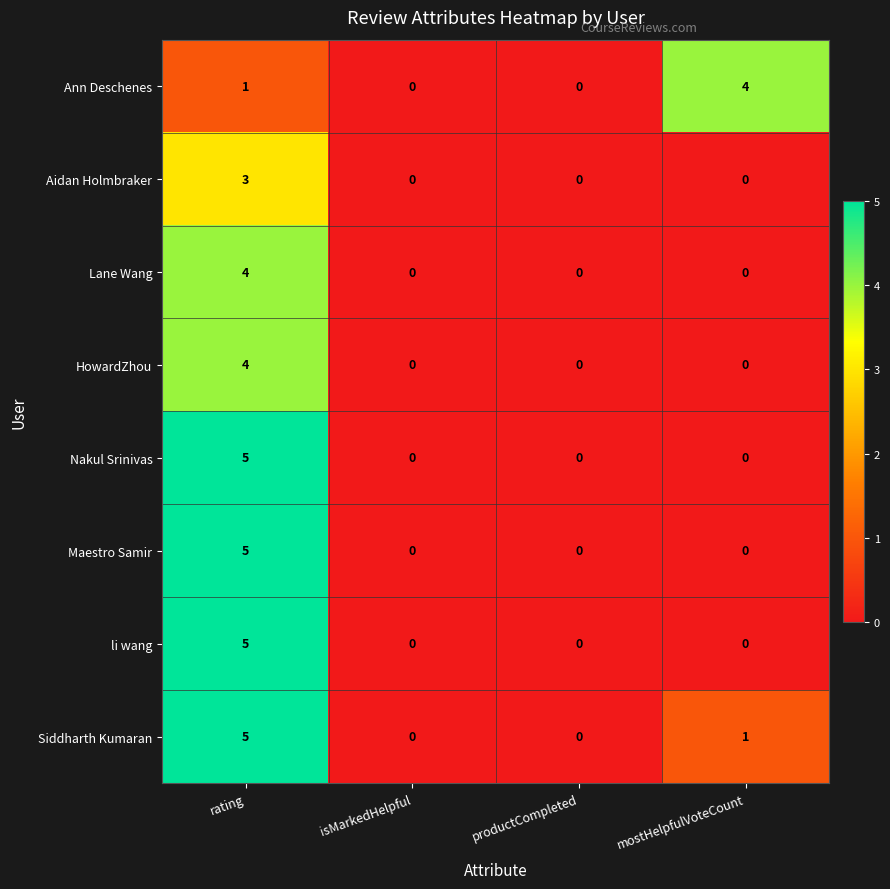

At which label is Ann Deschenes closest to 2?

rating